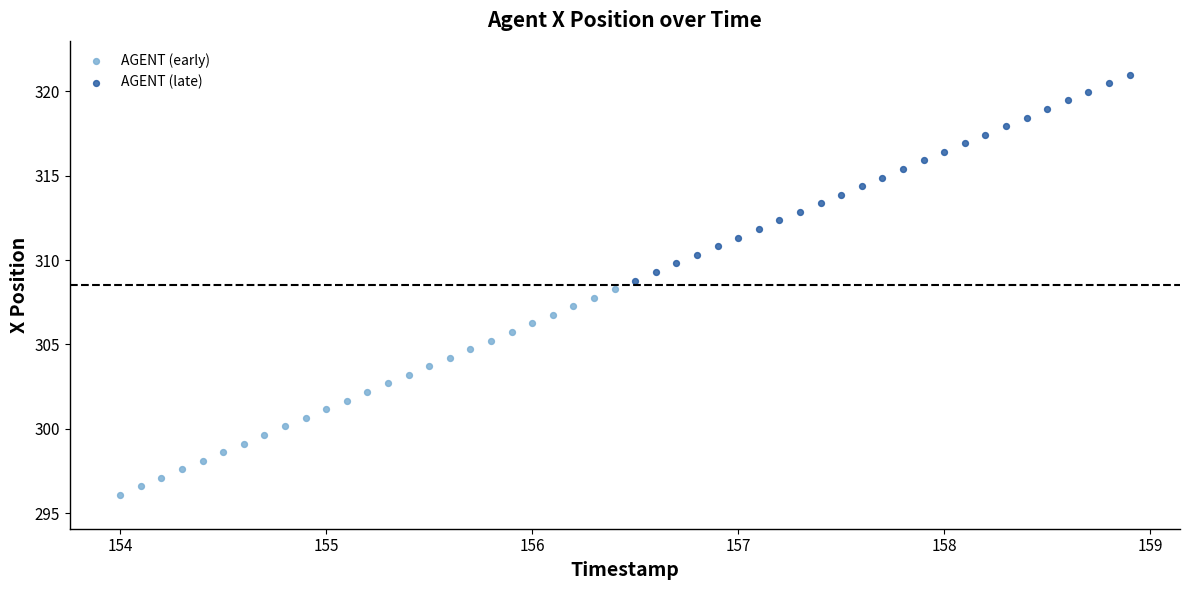

Which series contains the highest Y value?

AGENT (late)